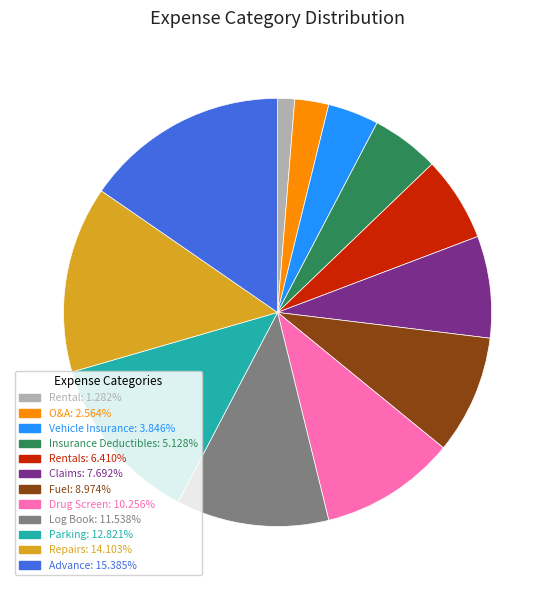

Is there a majority slice in this chart?

No